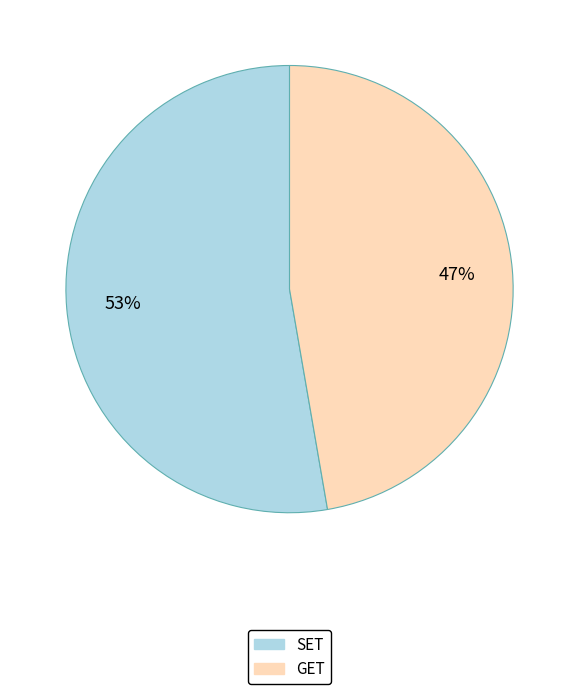

Between GET and SET, which is larger?

SET